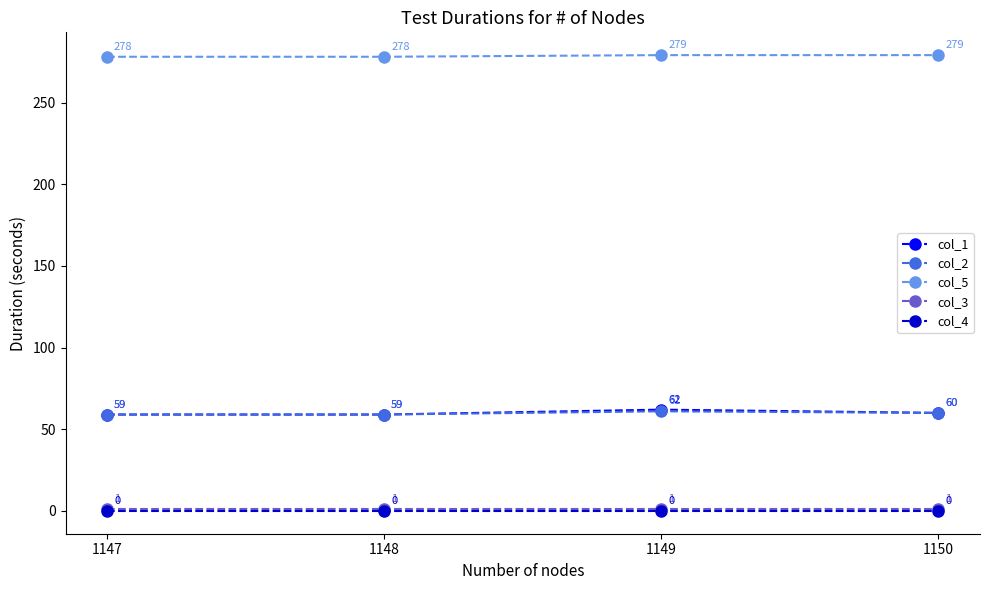

True or false: col_1 and col_3 intersect in this chart.

False